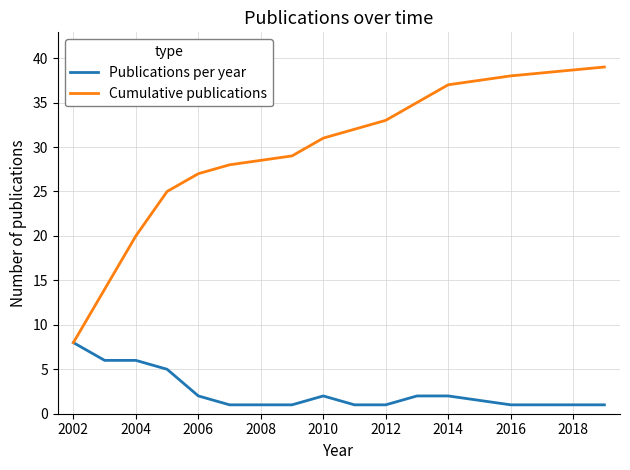

List the series in order of their peak value, highest first.

Cumulative publications, Publications per year